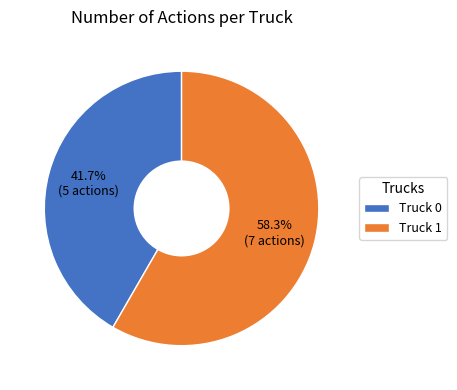

Which has a higher value, Truck 0 or Truck 1?

Truck 1